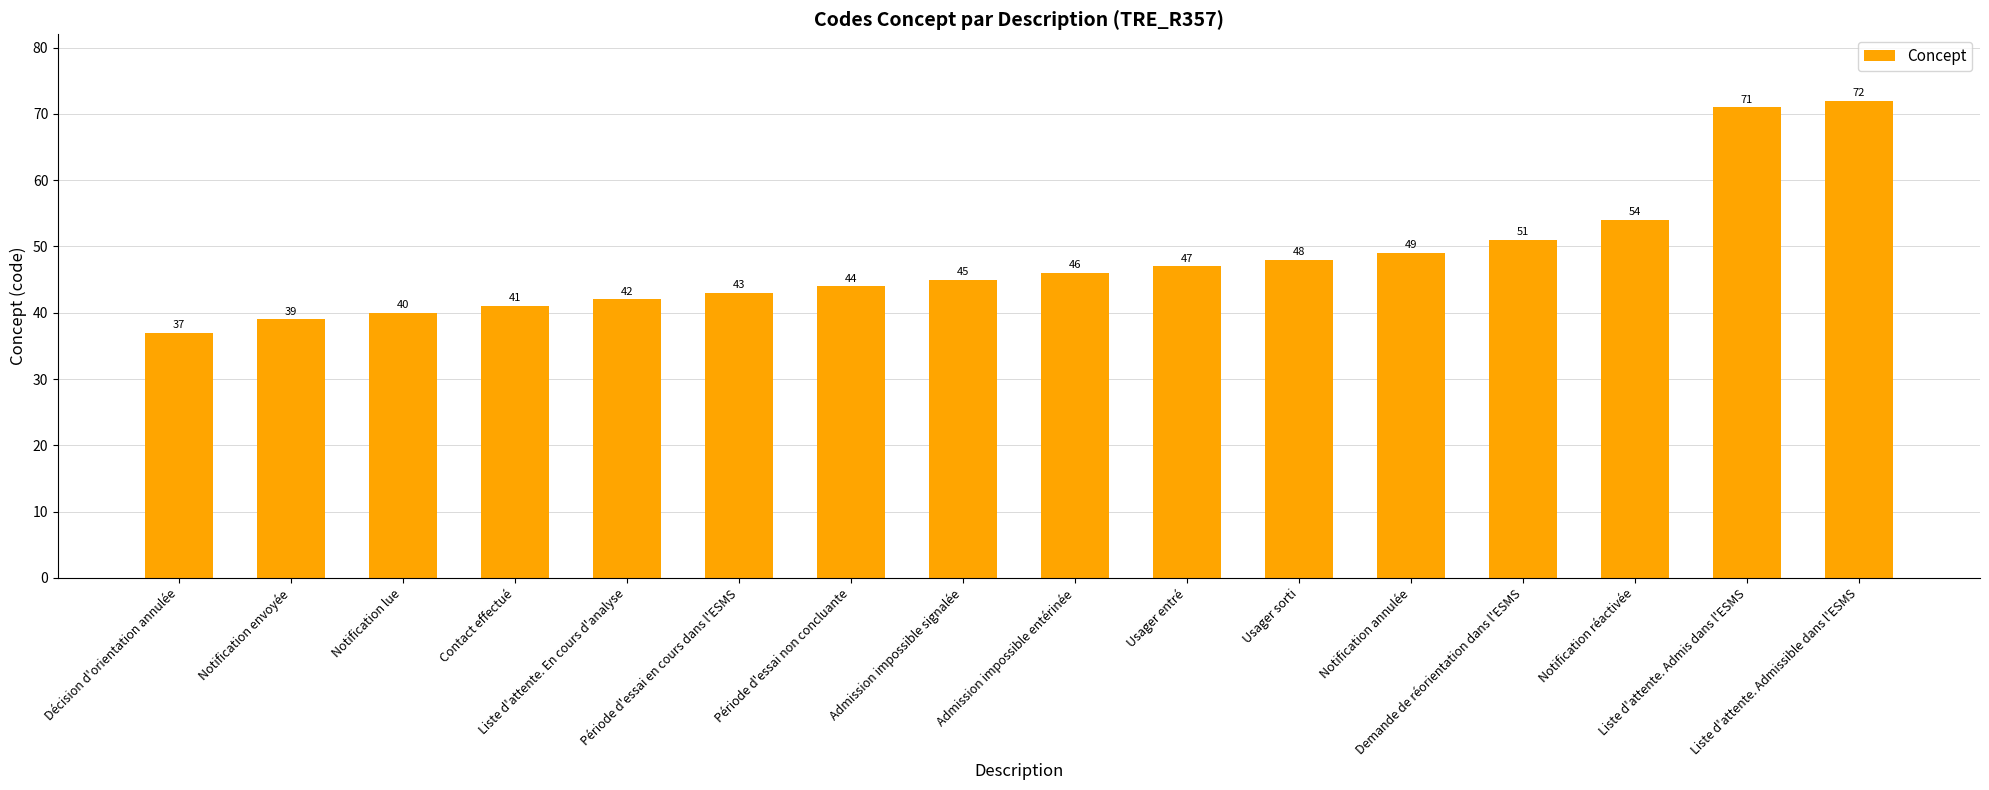

The value at Liste d'attente. Admis dans l'ESMS is 71. True or false?

True